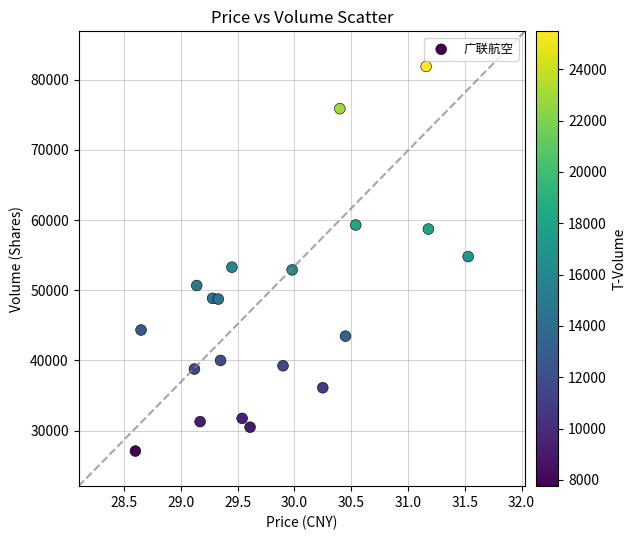

What is the range of Y values (max minus min)?

54788